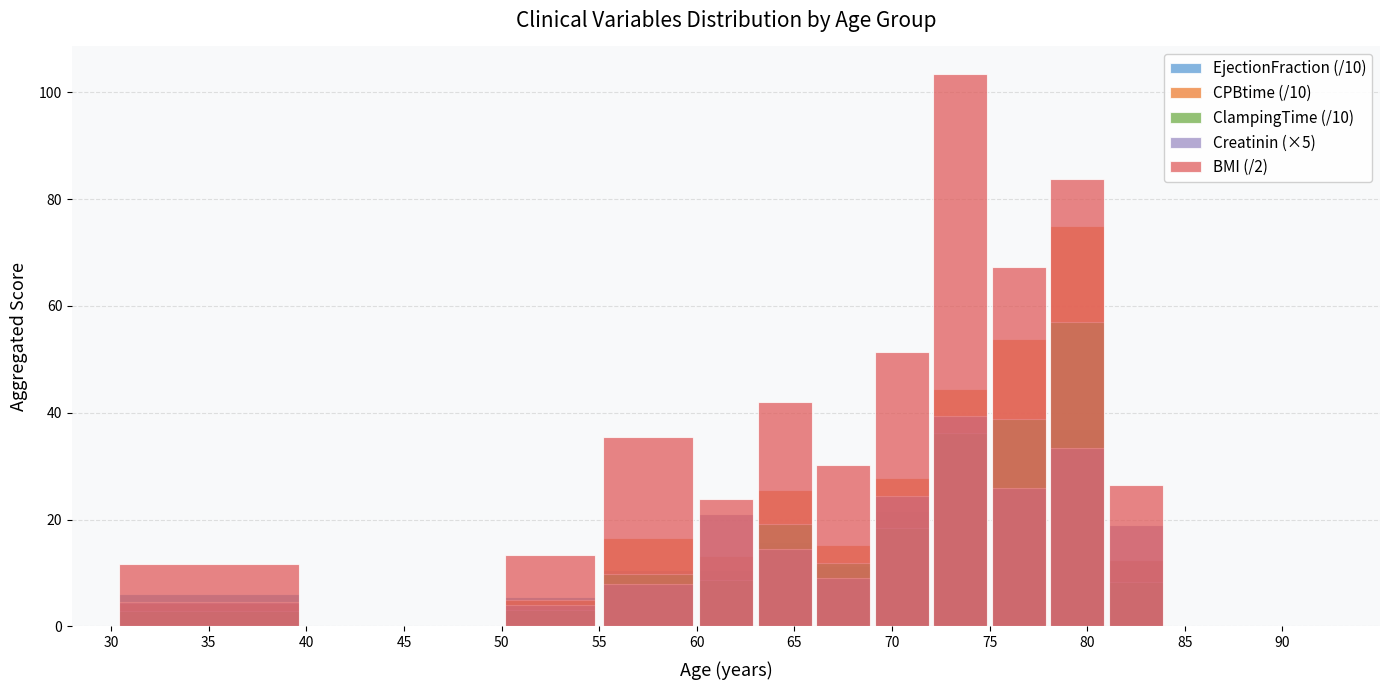

What is the spread (max minus min) of values at 50?

27.5